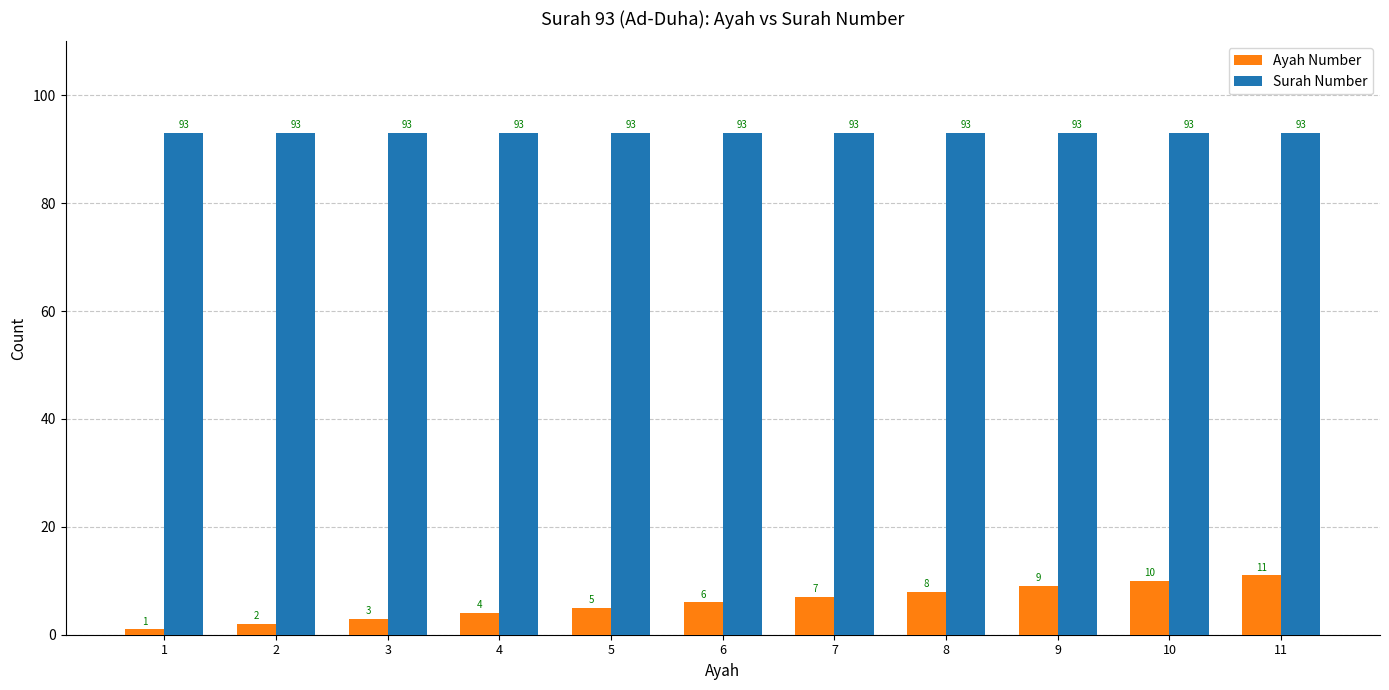

What is the approximate value of Ayah Number at 2?

2